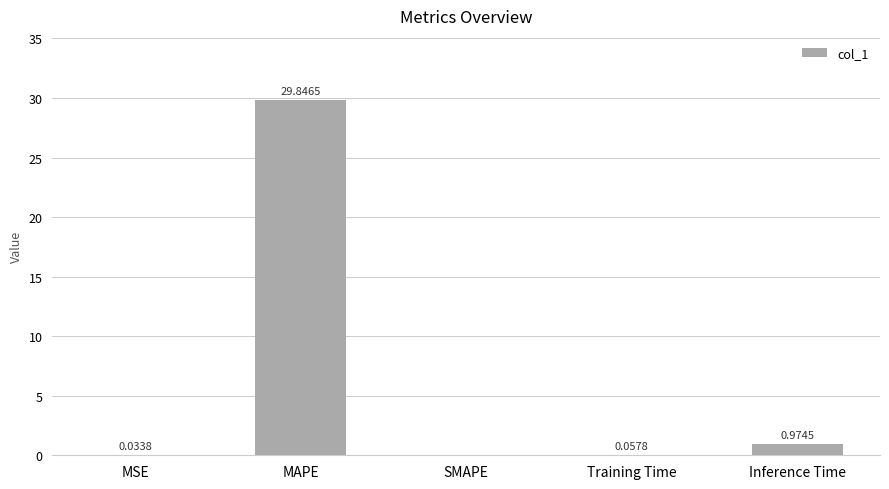

Between MSE and MAPE, which is larger?

MAPE